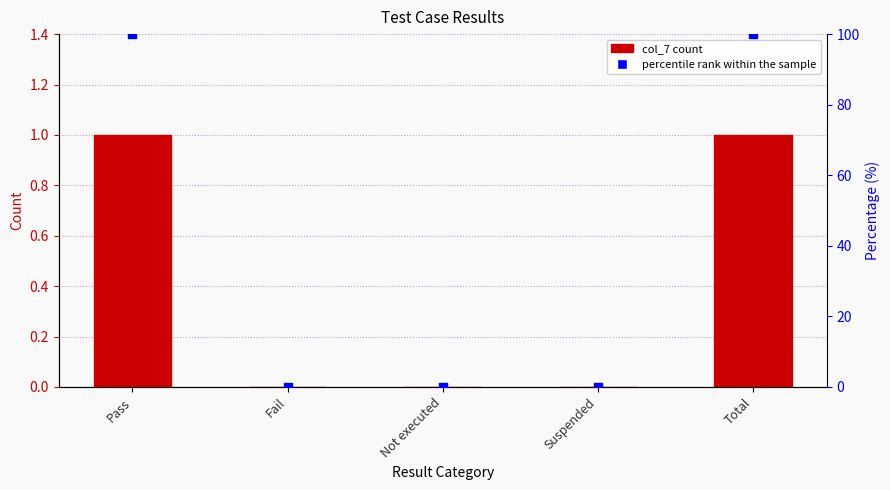

Which series contains the lowest Y value?

col_7